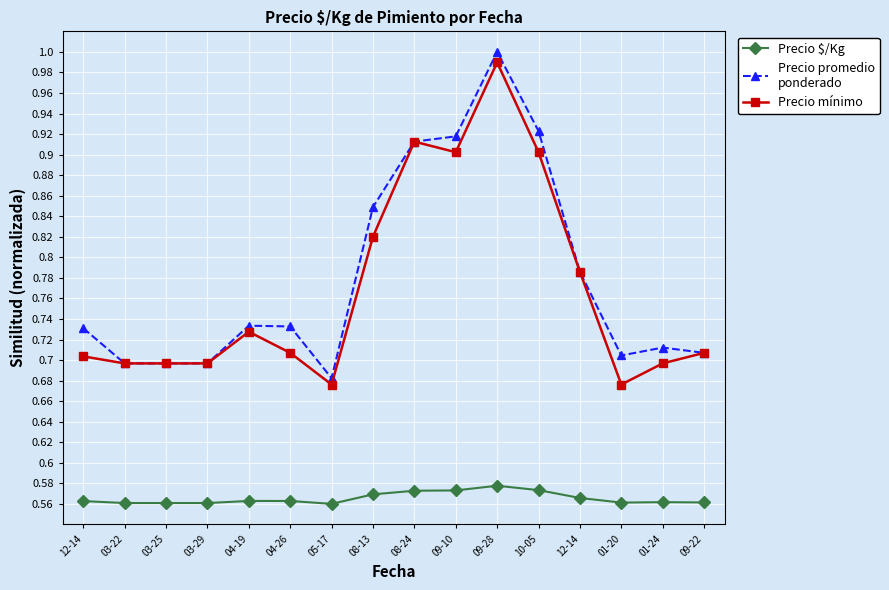

How many lines are shown in the chart?

3